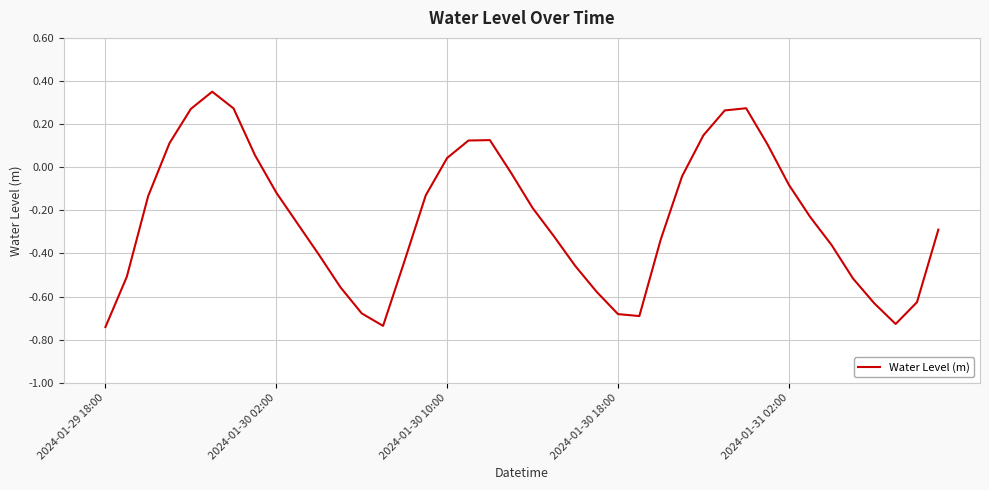

What is the difference between the maximum and minimum values?

1.1